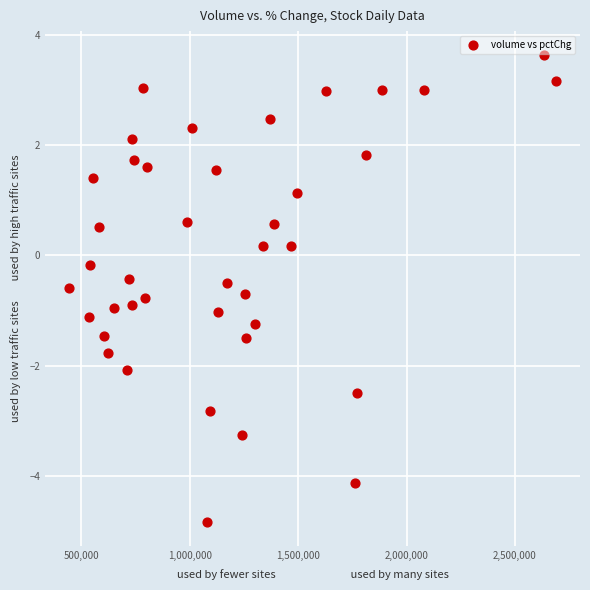

What is the range of X values (max minus min)?

2242934.0